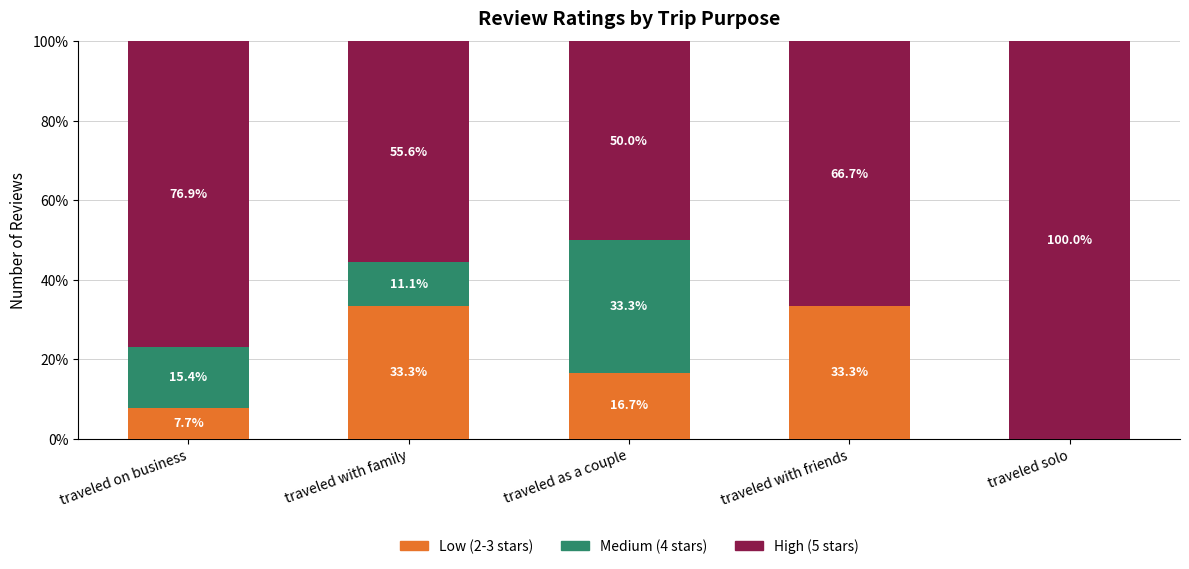

Reading left to right, transcribe the values for Low (2-3 stars).

traveled on business=7.7	traveled with family=33.3	traveled as a couple=16.7	traveled with friends=33.3	traveled solo=0.0